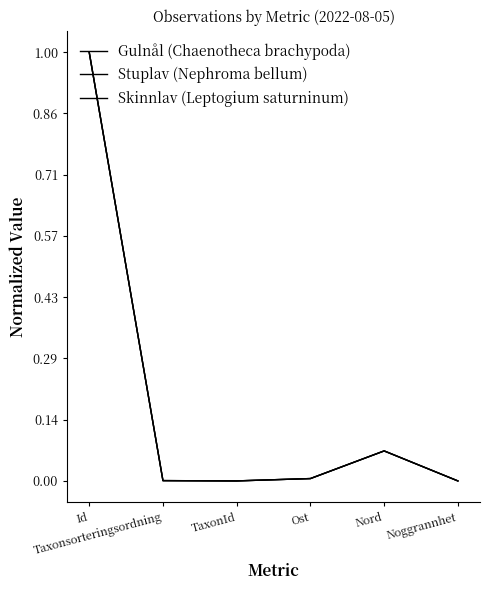

What is the label of the 2nd point from the right?

Nord